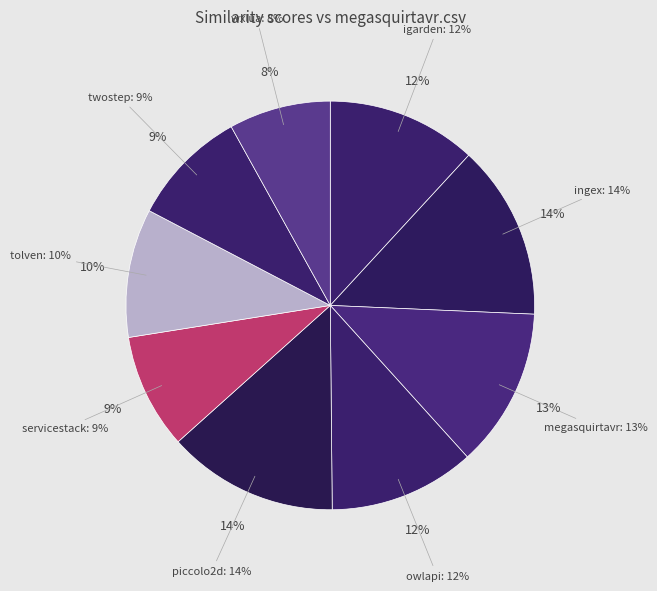

How many segments does this pie chart have?

9